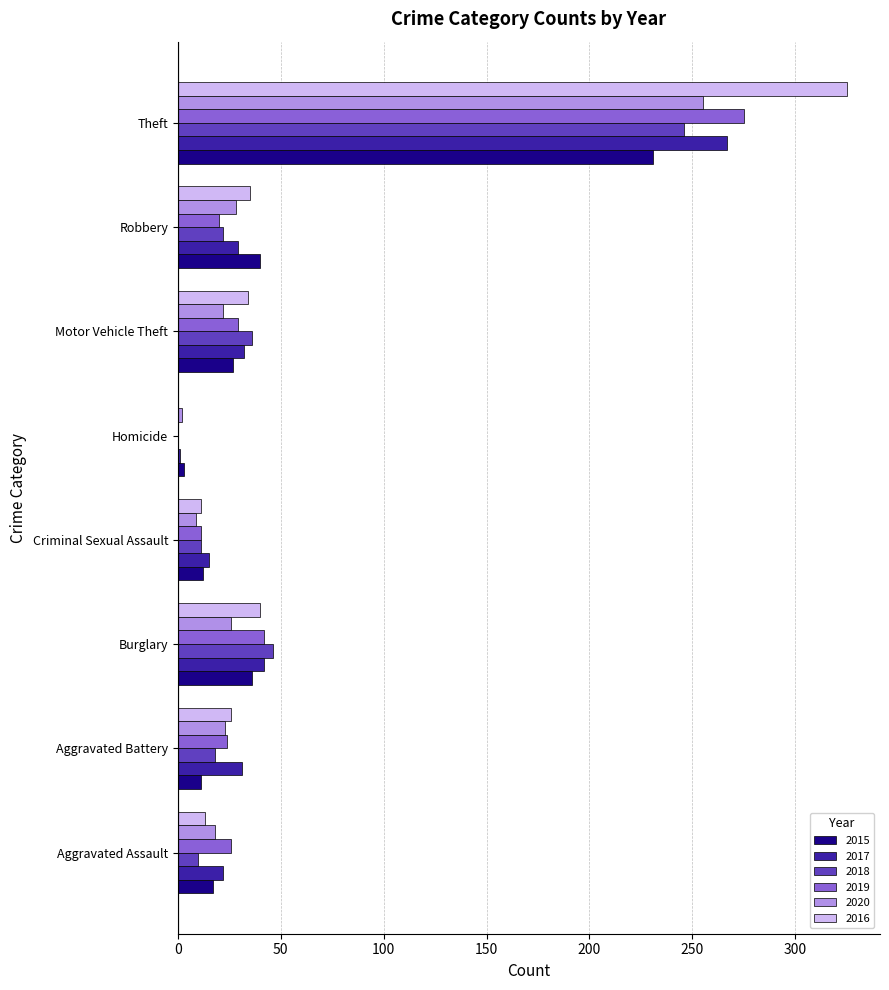

What is the total value across all series at Homicide?

6